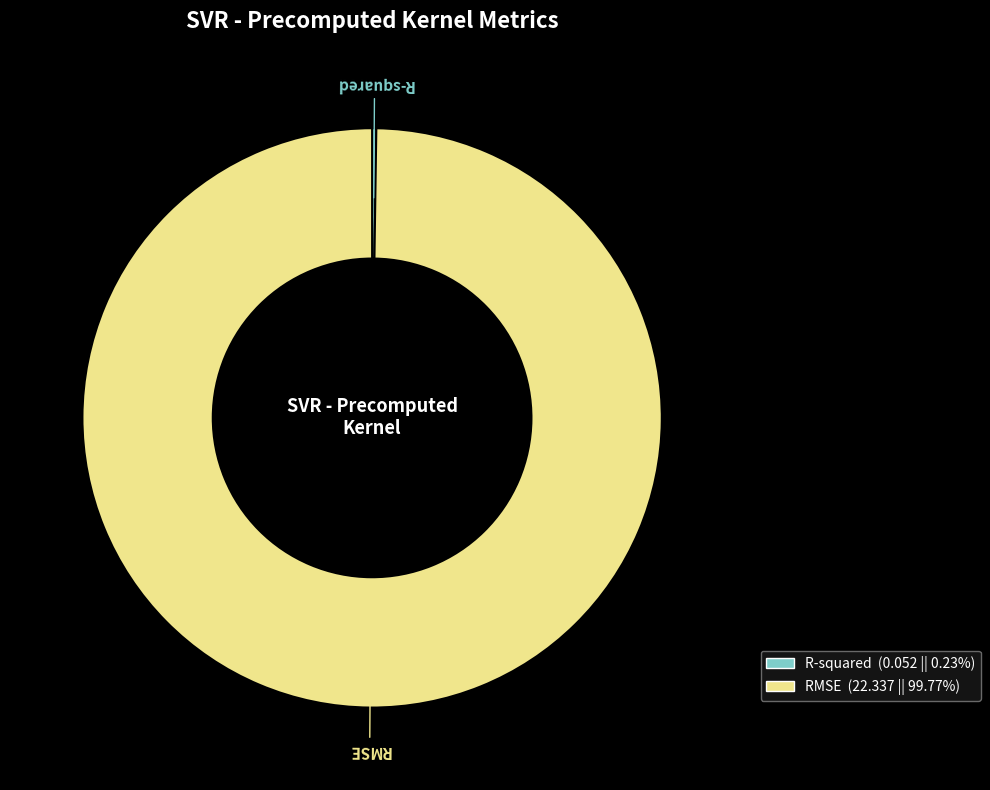

Does any single category account for the majority?

Yes